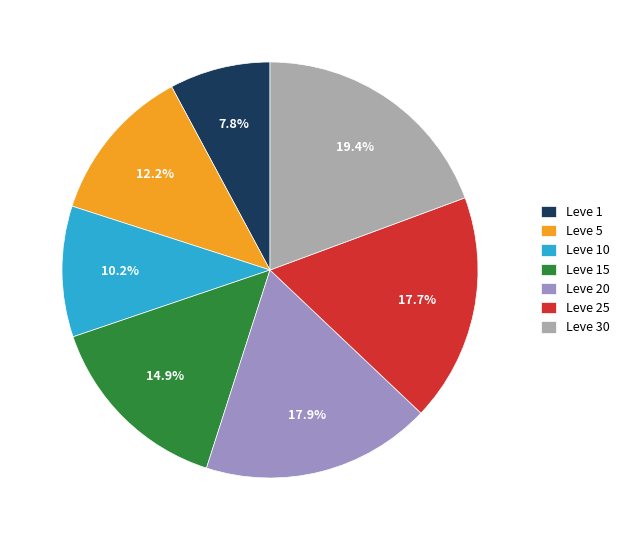

Which has a higher value, Leve 10 or Leve 5?

Leve 5